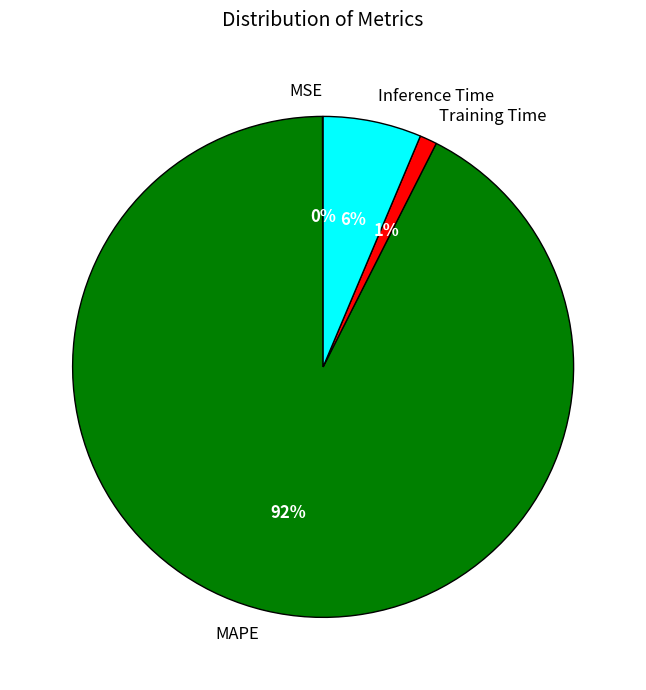

Is it true that Training Time is 1% of the pie?

True